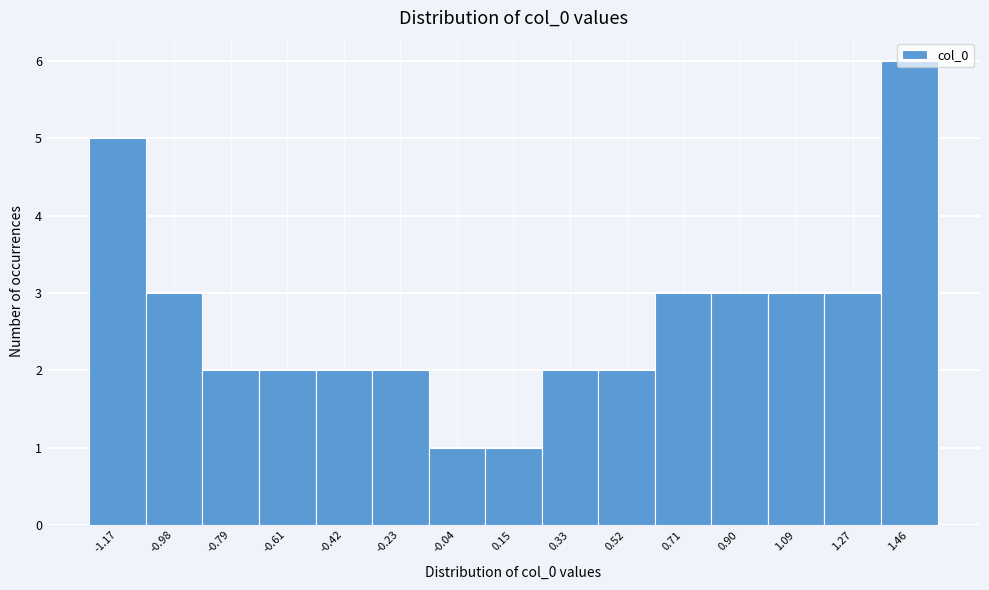

The chart shows a value of 3 at 1.27. True or false?

True